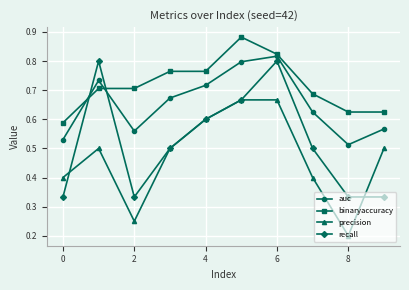

At how many categories does at least one series exceed 0?

10